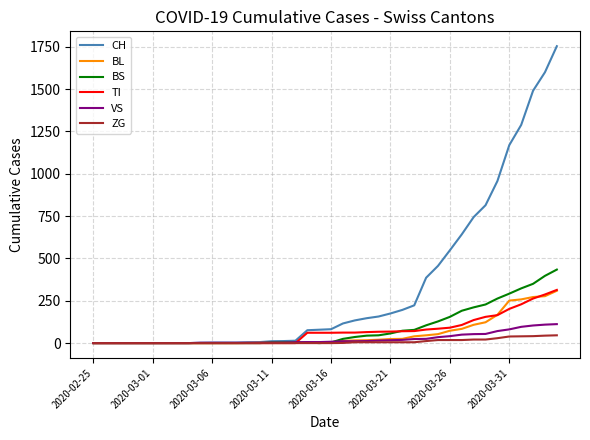

What is the maximum value shown in the chart?

1753